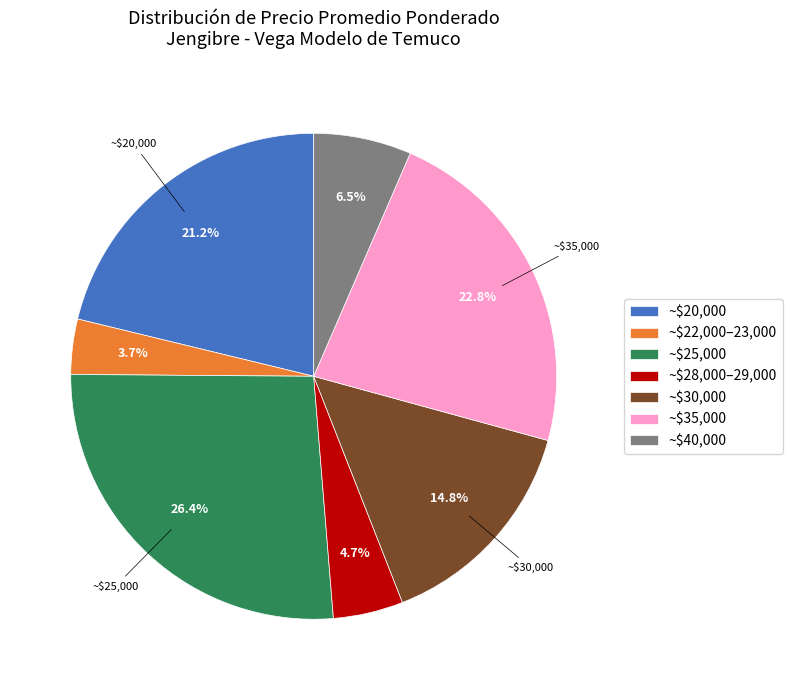

Which slice is the smallest?

~$22,000–23,000